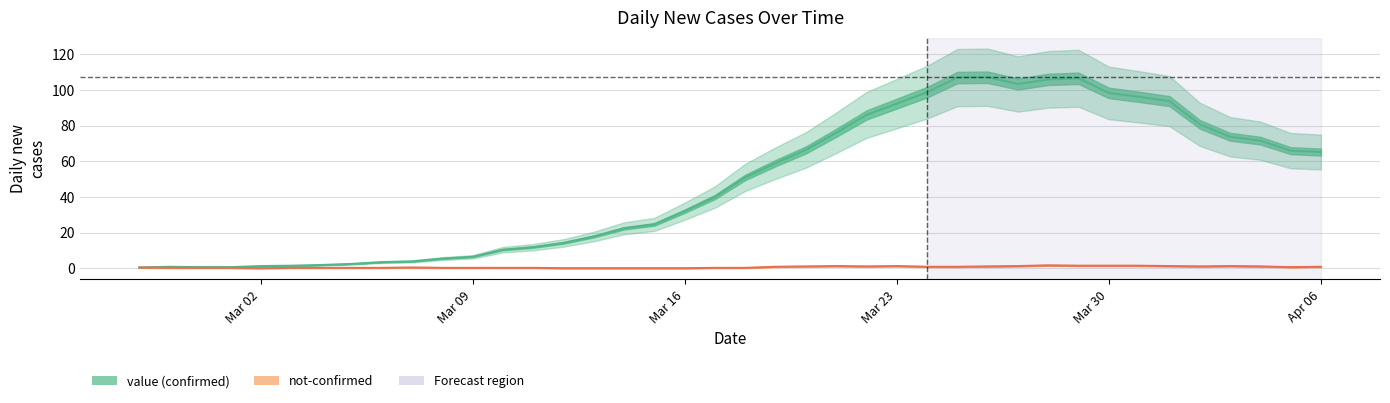

What position from the right is 2020-03-05?

33